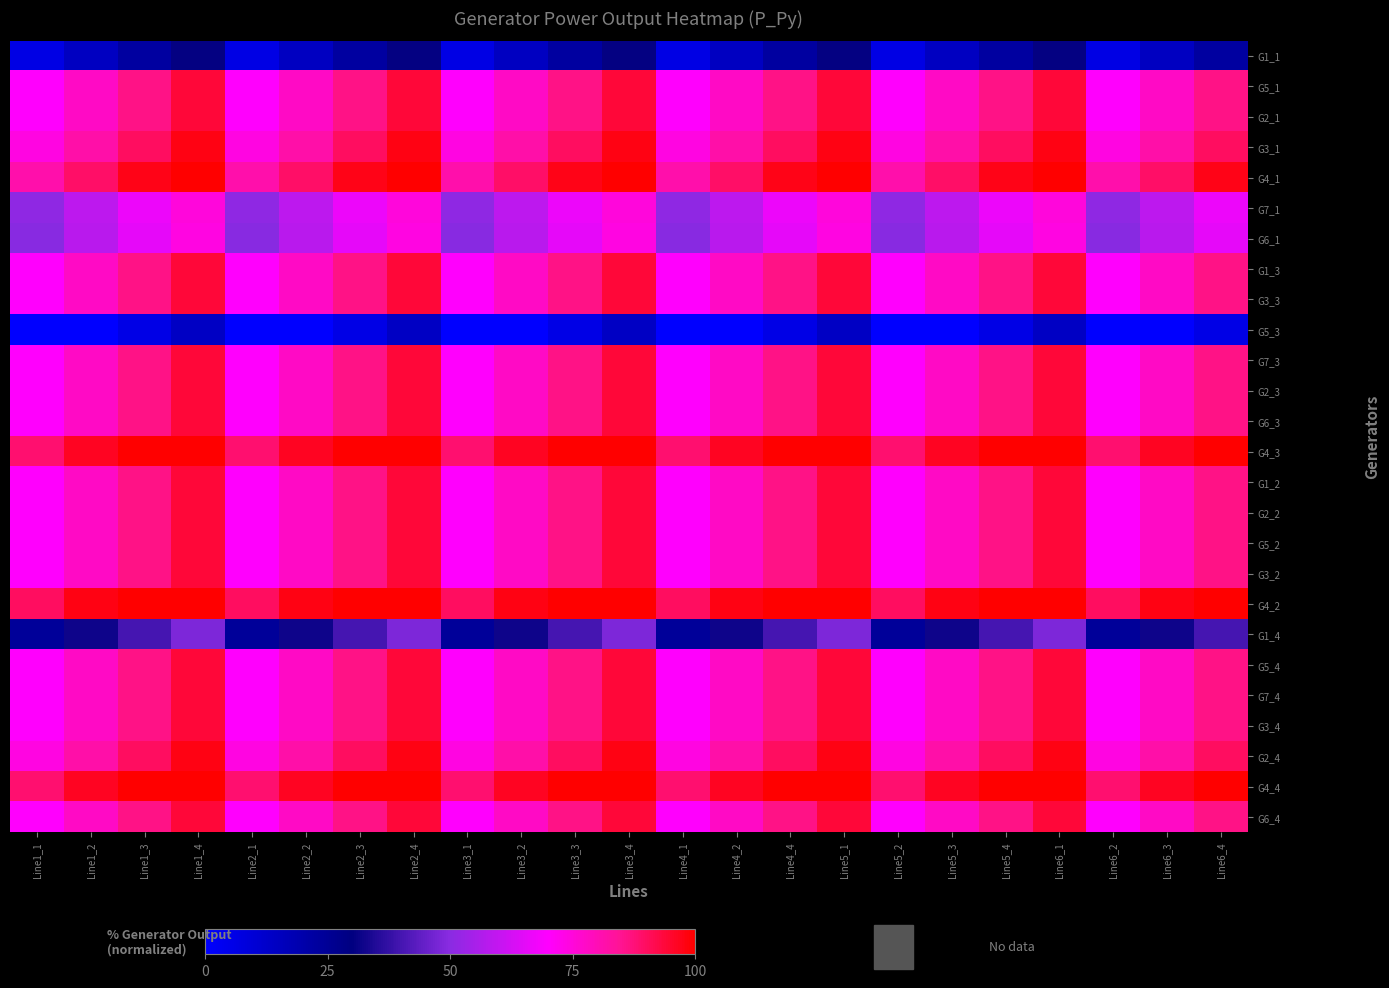

Which has a higher value, Line5_1 or Line1_1?

Line5_1